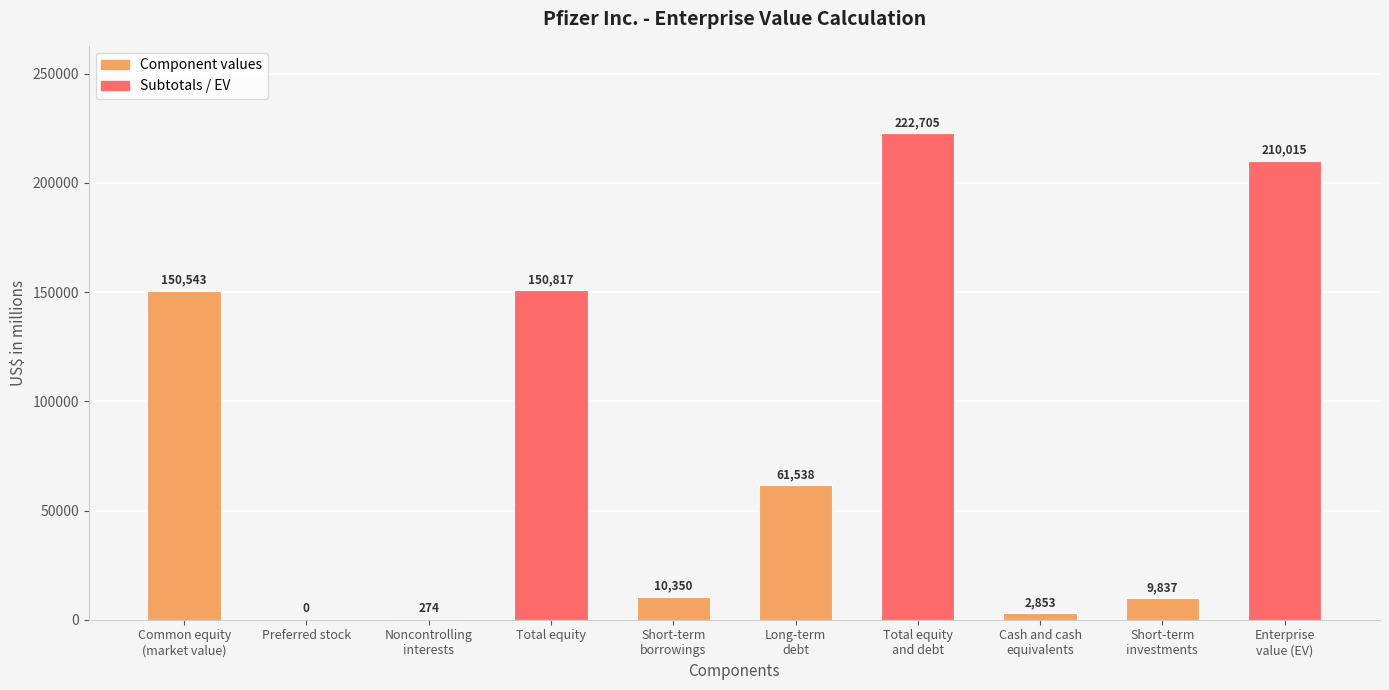

True or false: the data shows 61538 at Long-term
debt.

True